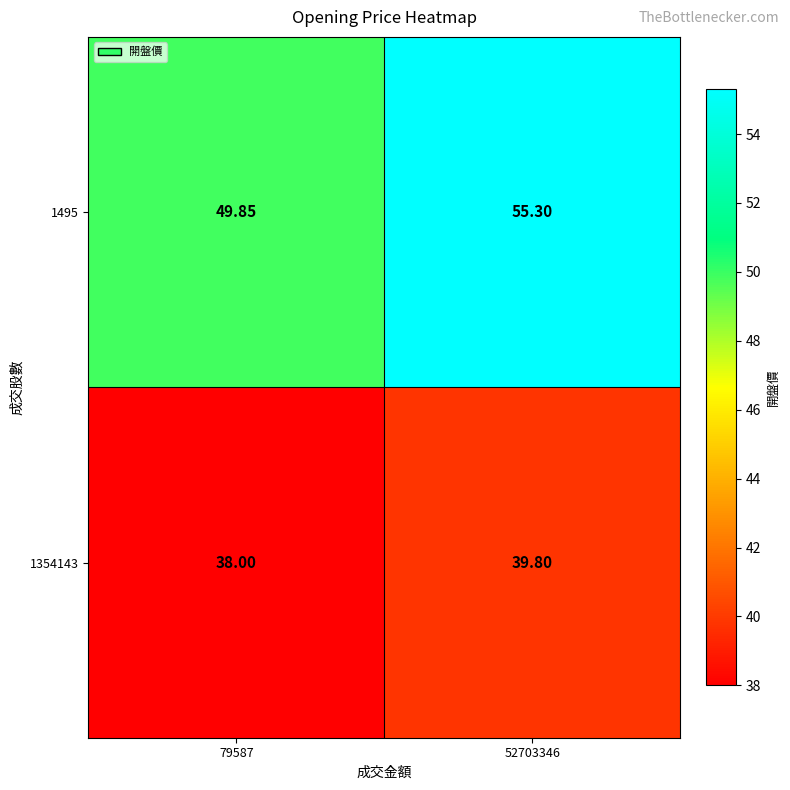

Is the value of 1495 at 52703346 greater than the value of 1354143 at 52703346?

Yes